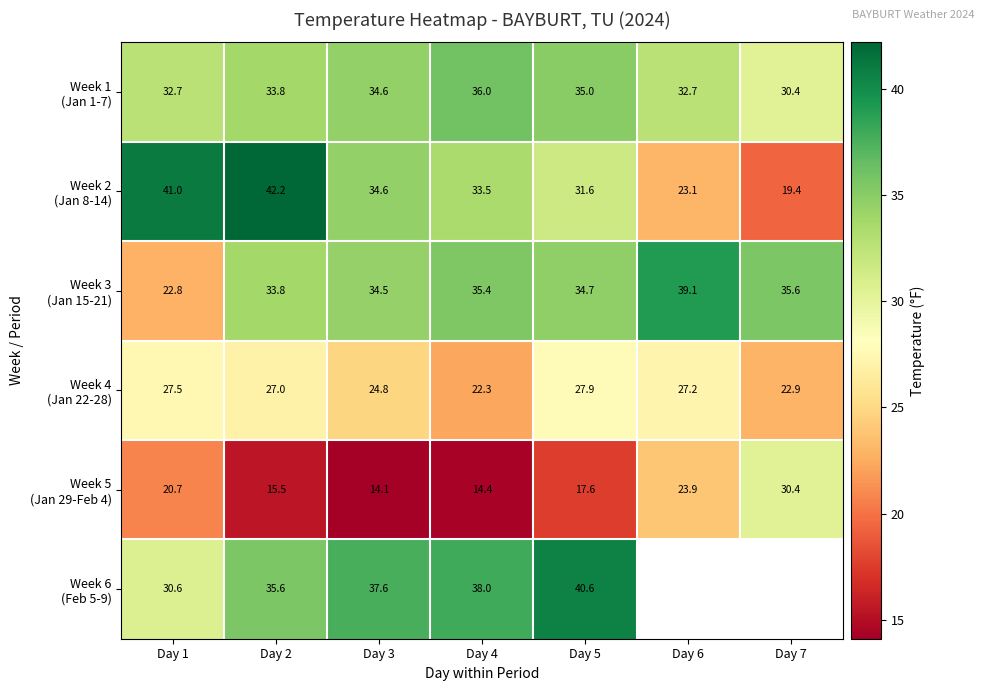

What is the spread (max minus min) of values at Day 1?

20.3